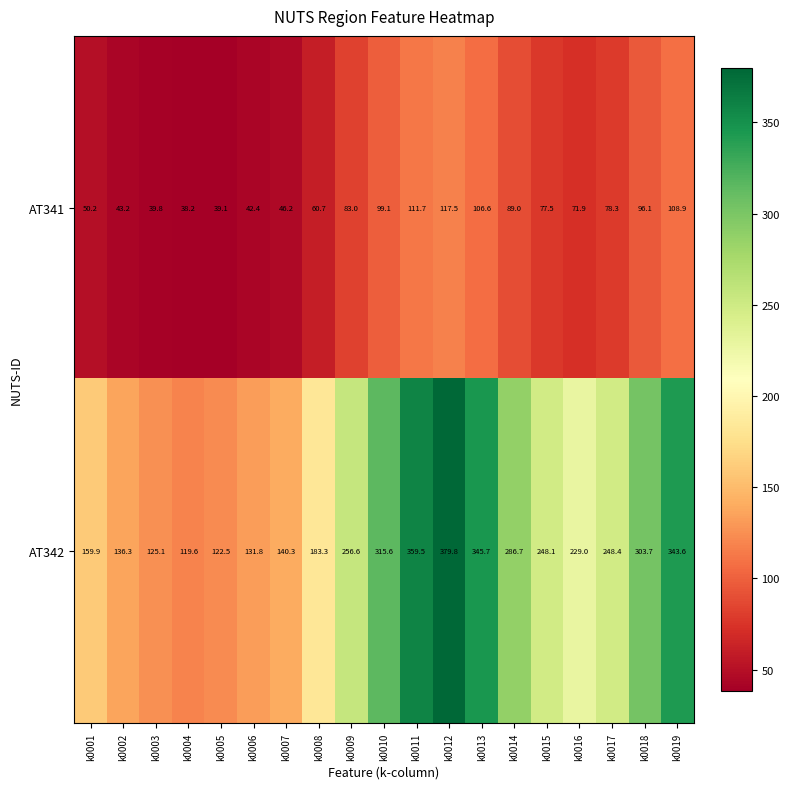

Which series has the largest total across all categories?

AT342